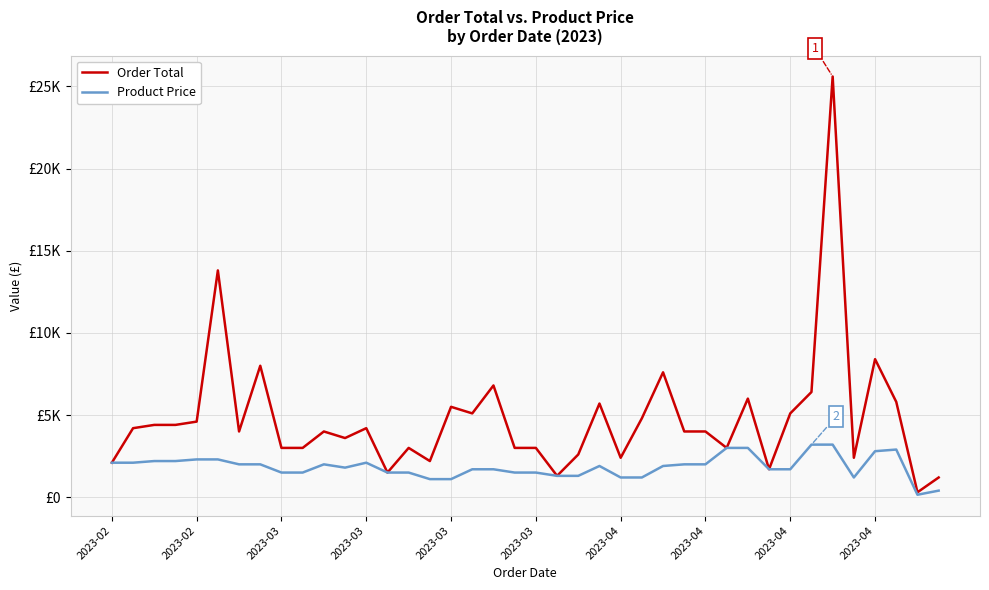

At which category does Order Total reach its first local peak?

2023-03